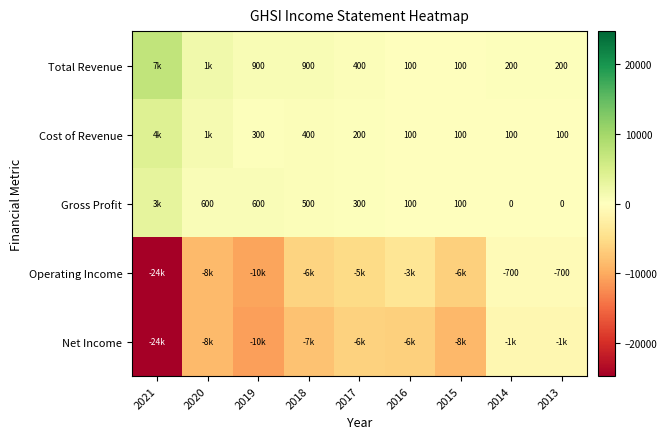

At which category is the sum across all series the highest?

2014